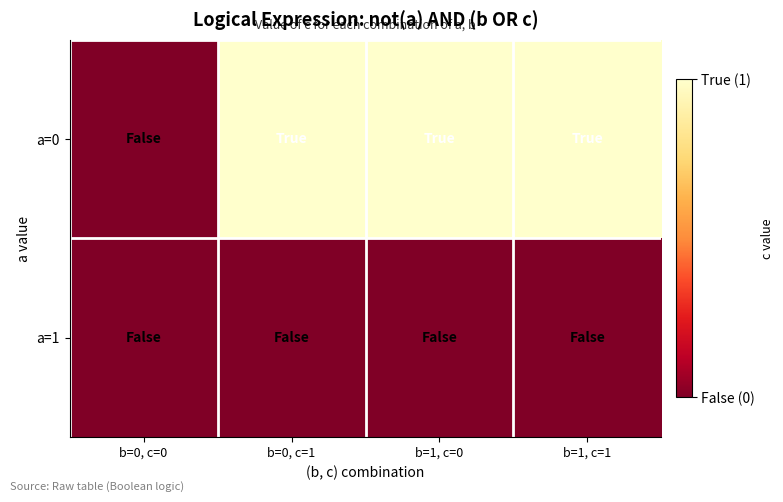

List the series in order of their overall mean, highest first.

a=0, a=1